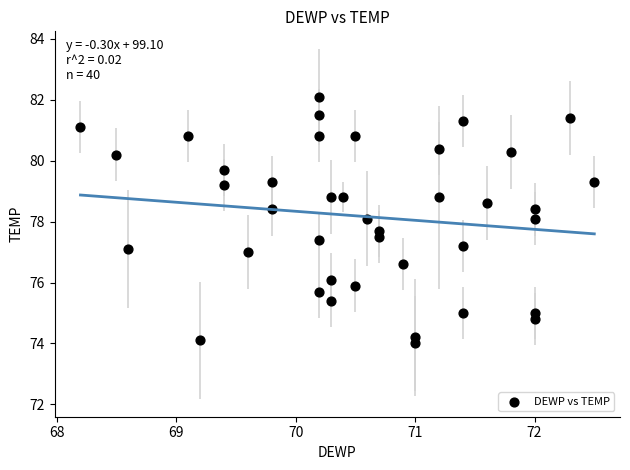

What is the range of Y values (max minus min)?

8.1